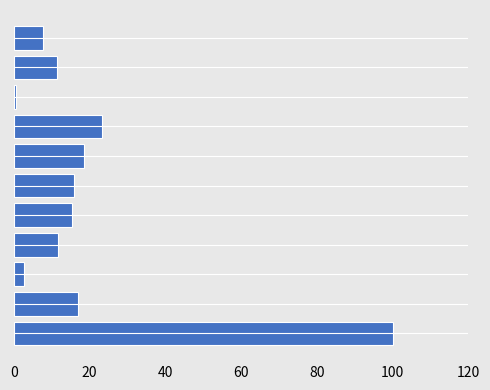

How many values are below 15?

5